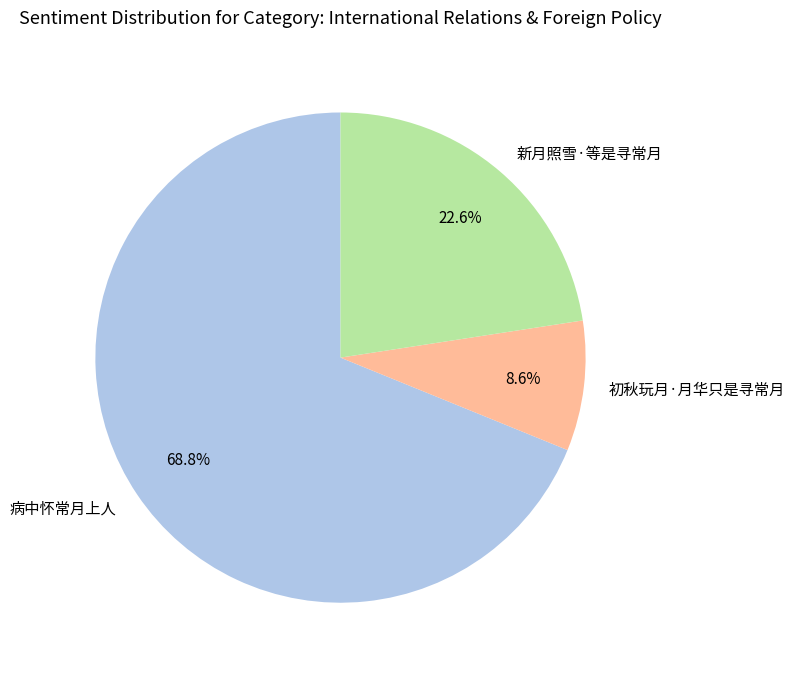

Which slice is the smallest?

初秋玩月·月华只是寻常月